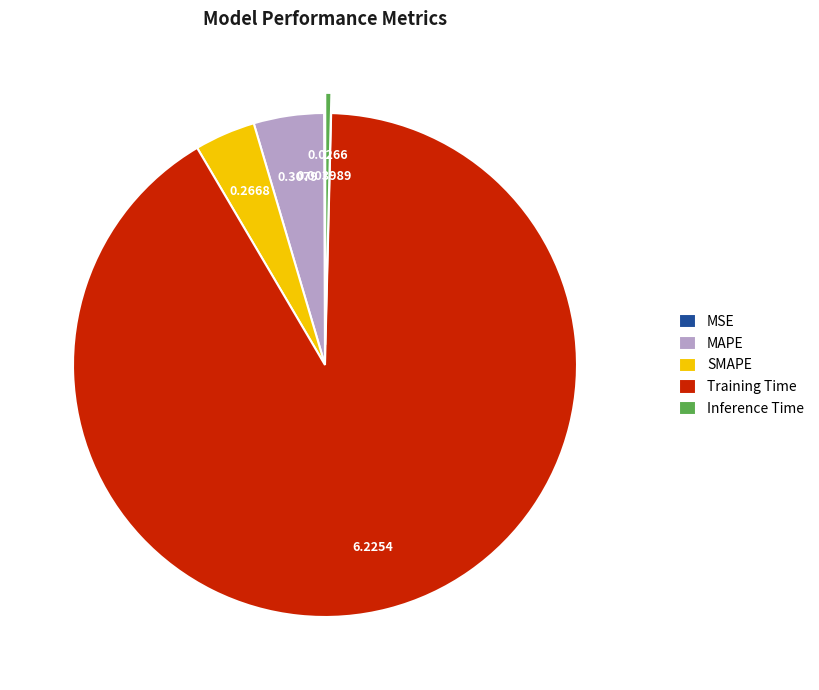

Which has a higher value, Training Time or MAPE?

Training Time